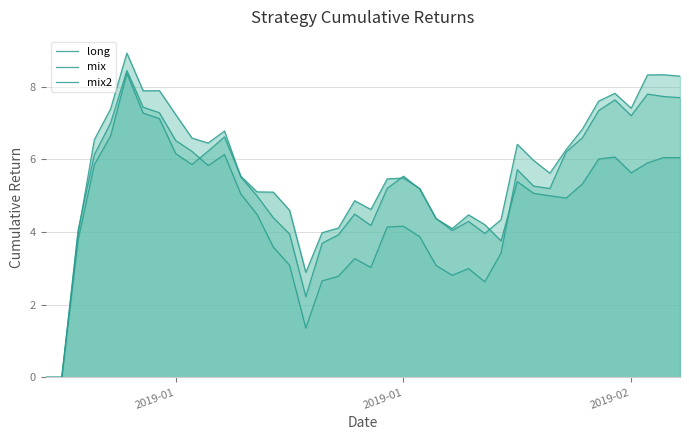

What are all the series names shown in the legend?

long, mix, mix2